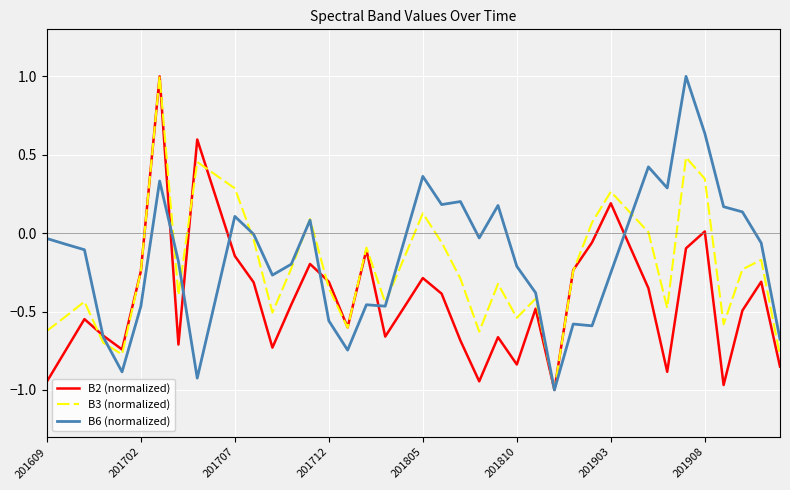

After their last crossing, which series has the higher values: B3 (normalized) or B2 (normalized)?

B3 (normalized)